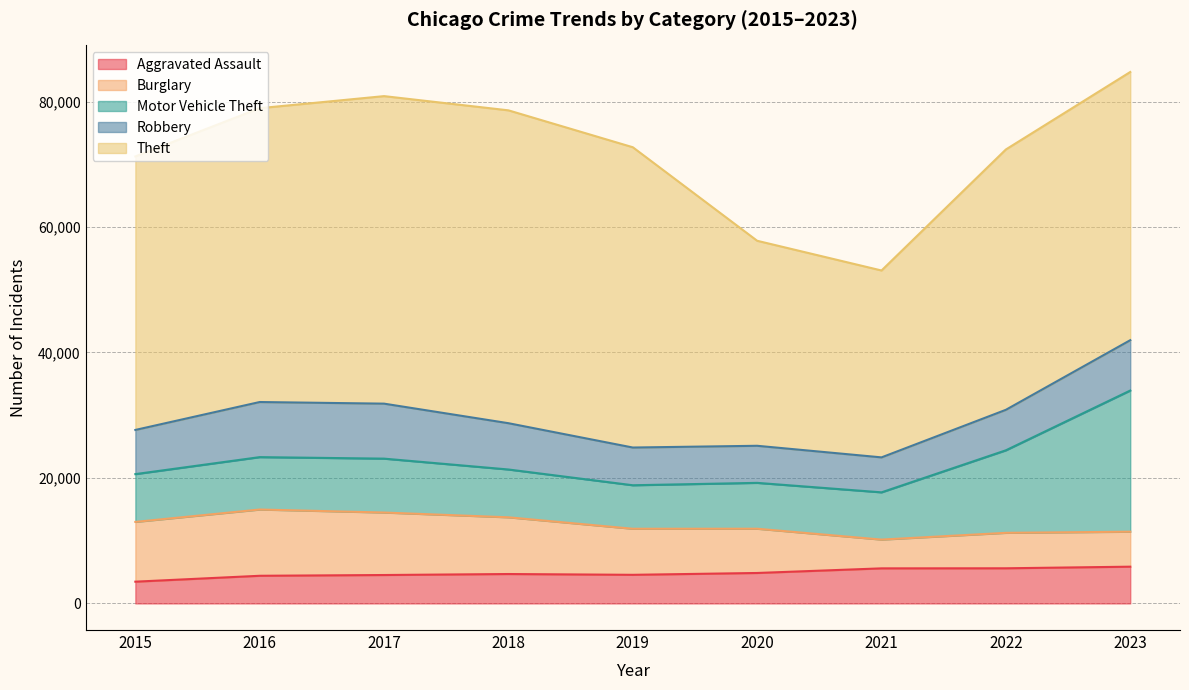

Which category has the lowest value in the Aggravated Assault series?

2015